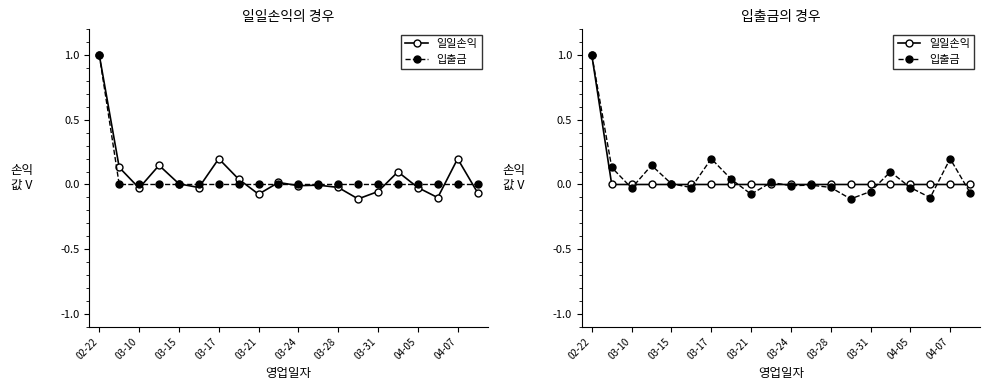

Where does the 입출금 series first go above 0?

02-22